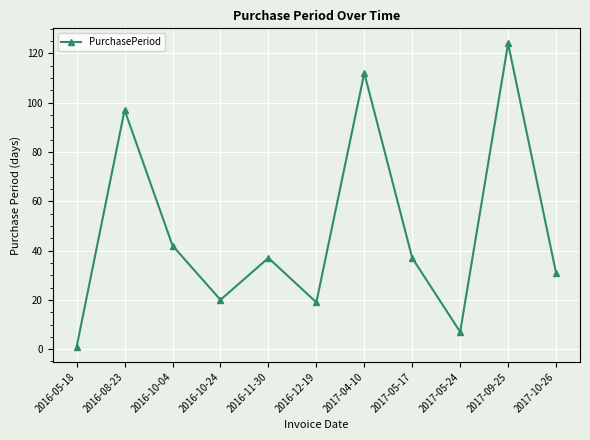

Count the number of categories in the chart.

11